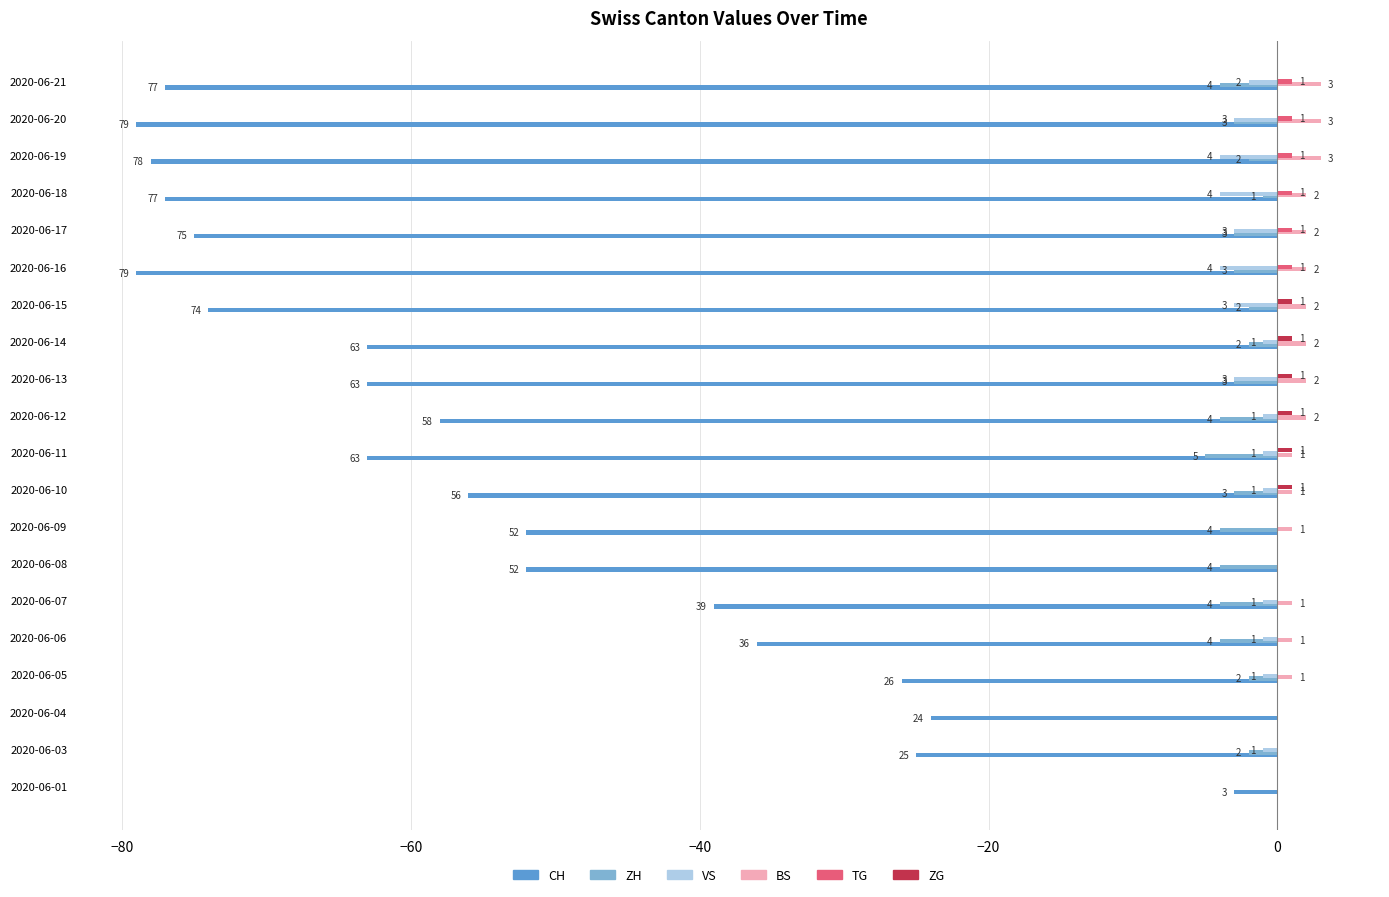

Which series has the largest range (max minus min)?

CH